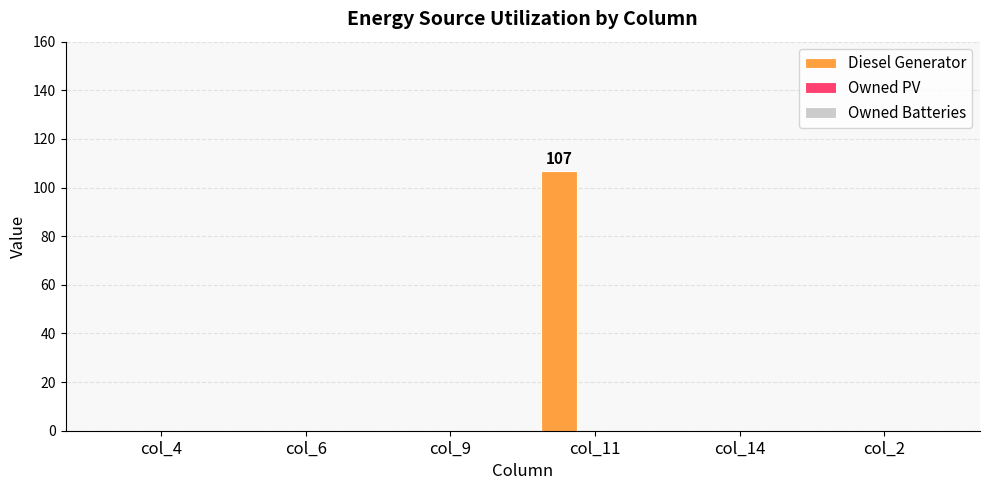

The value at col_6 is -65. True or false?

False